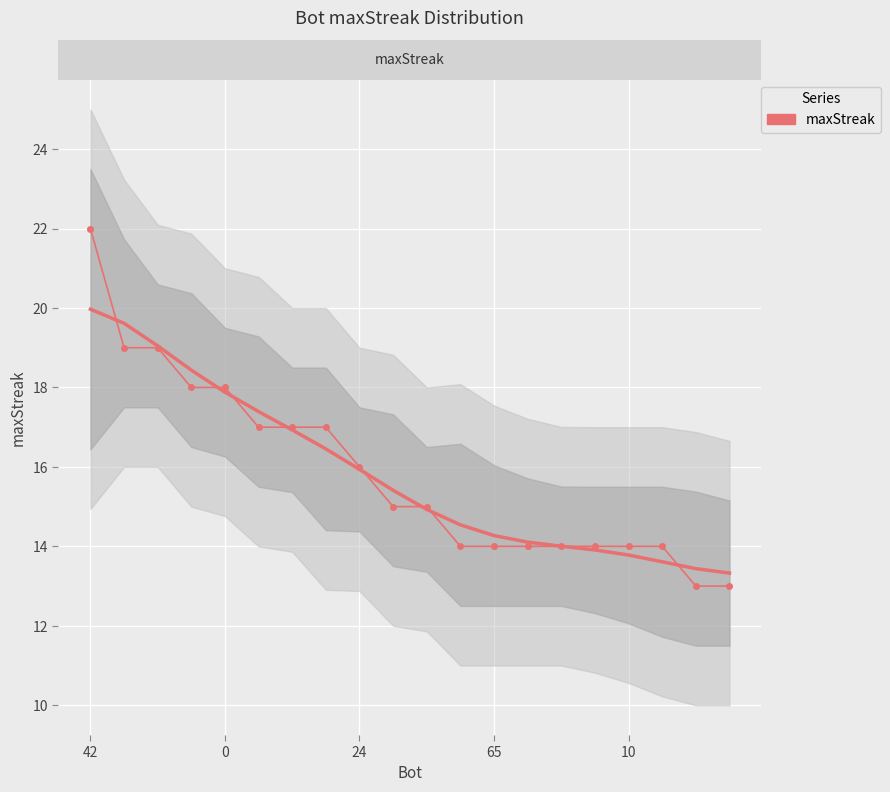

What is the smallest value displayed?

13